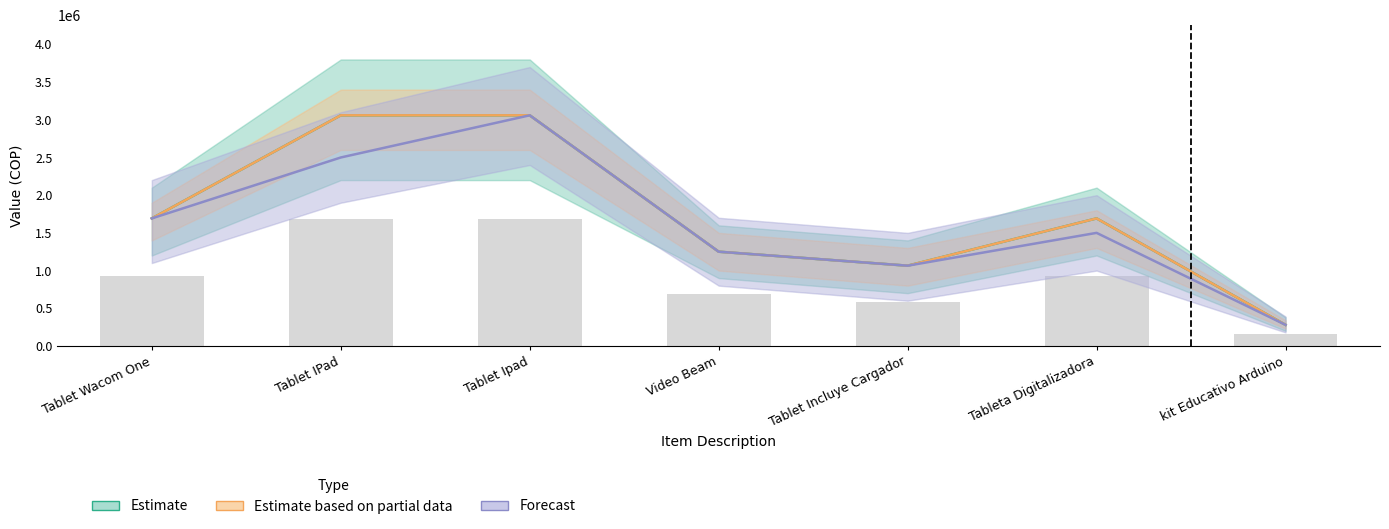

How many values in the Estimate based on partial data series exceed 1691960?

4